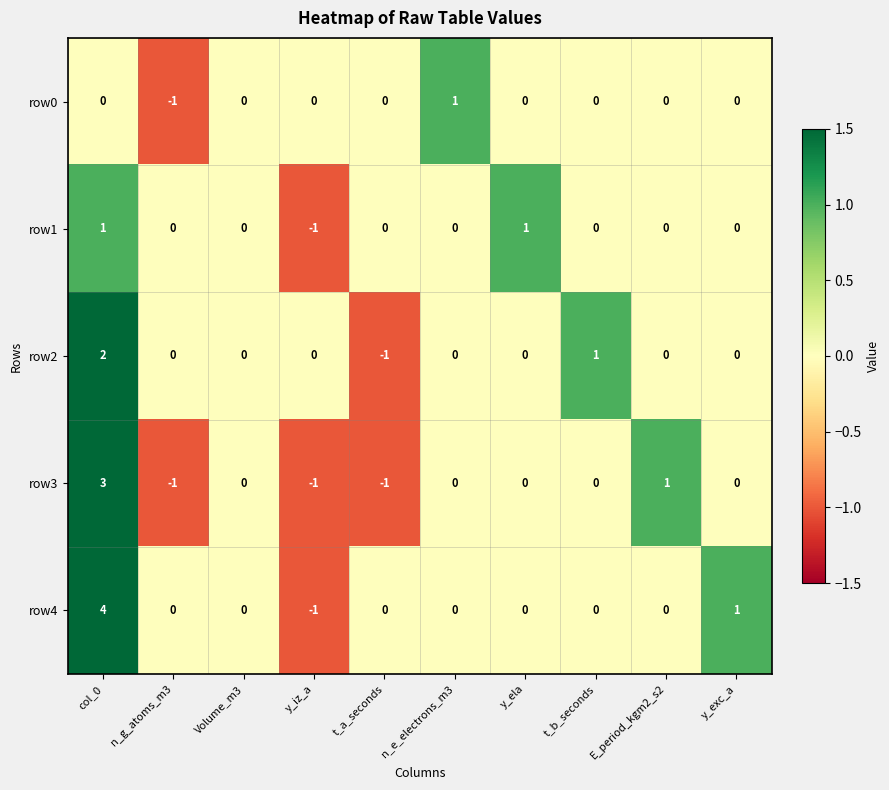

How many row4 values are between 0 and 1?

8